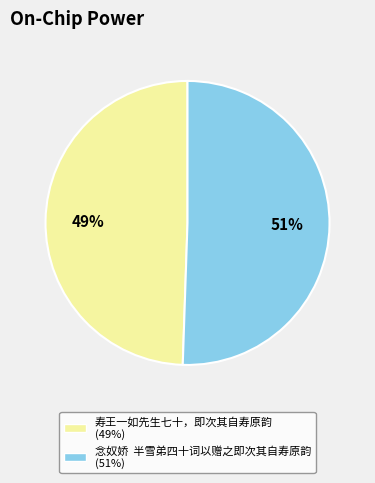

To the nearest percent, what is the average slice percentage?

50%